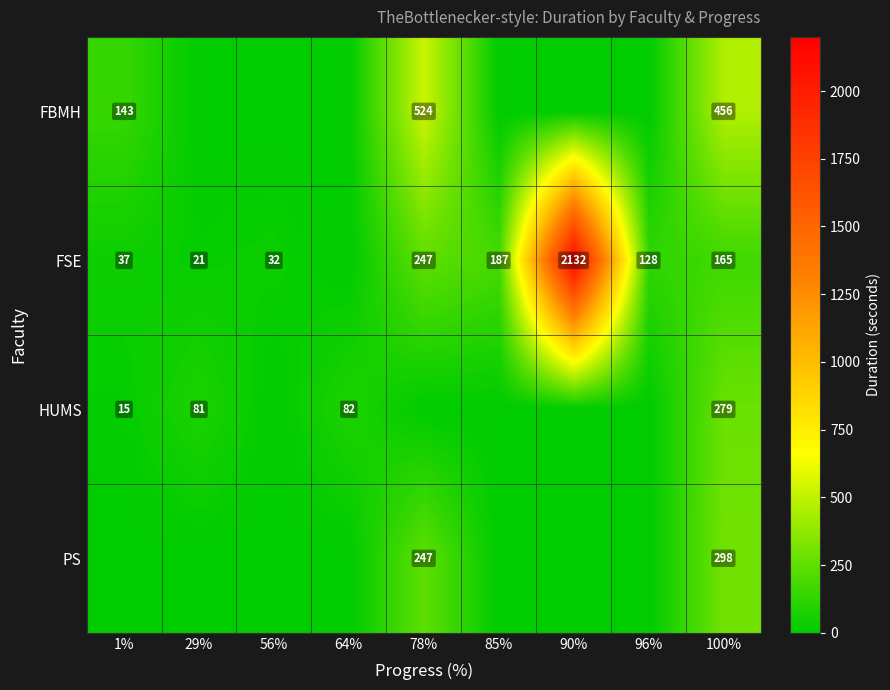

What is the total value across all series at 1%?

195